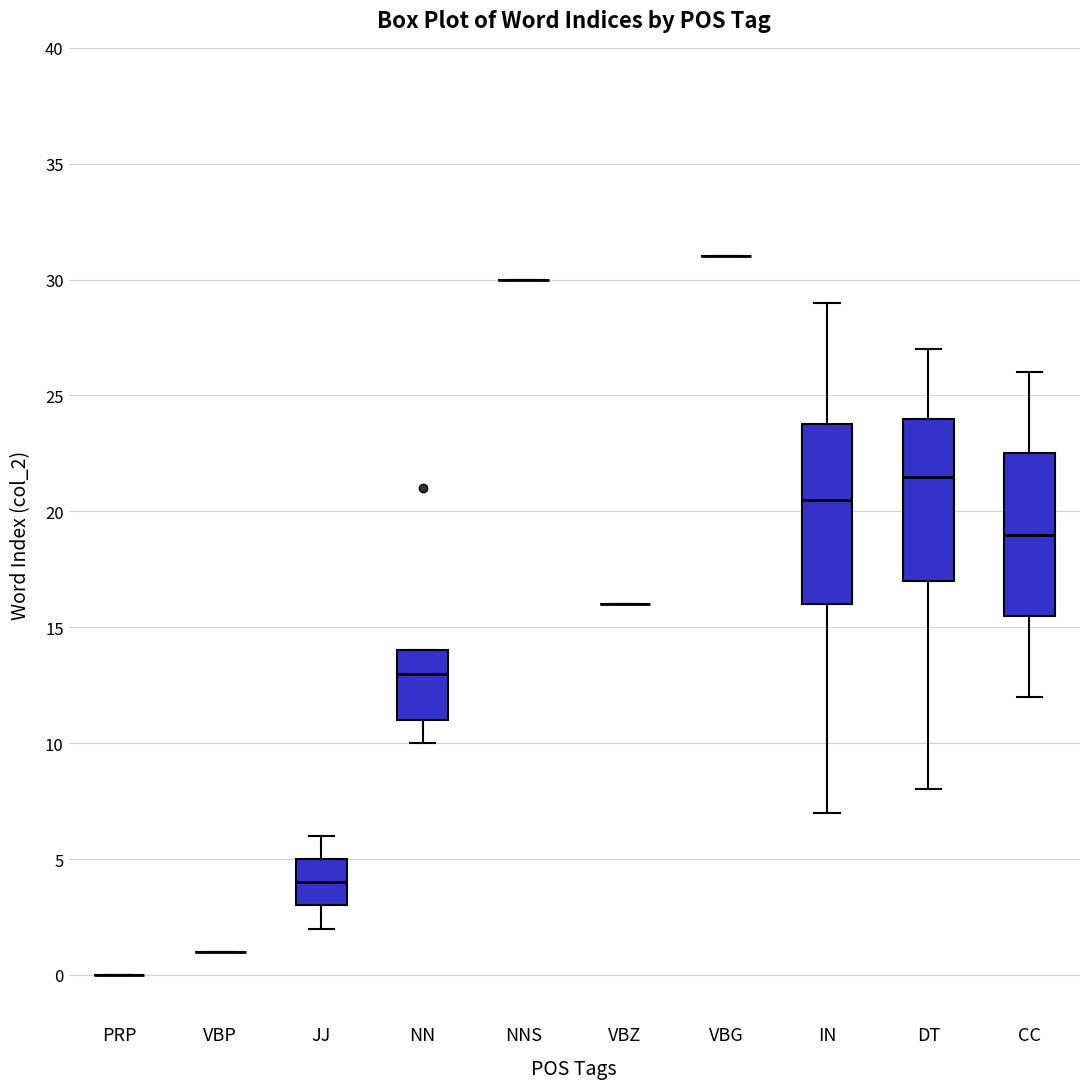

Where does the median line of the box for JJ sit on the y-axis? The values are not printed on the chart, so give them approximately, as read against the axis.

4.0